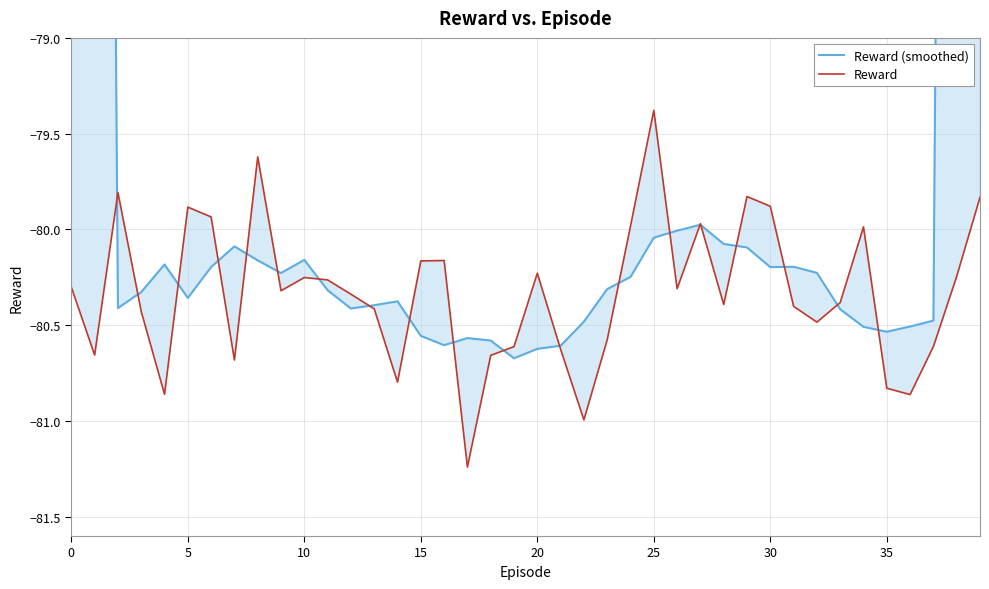

Reading right to left, extract all data points from this chart.

Reward (smoothed): -48.1	-64.3	-80.5	-80.5	-80.5	-80.5	-80.4	-80.2	-80.2	-80.2	-80.1	-80.1	-80.0	-80.0	-80.0	-80.2	-80.3	-80.5	-80.6	-80.6	-80.7	-80.6	-80.6	-80.6	-80.6	-80.4	-80.4	-80.4	-80.3	-80.2	-80.2	-80.2	-80.1	-80.2	-80.4	-80.2	-80.3	-80.4	-64.2	-48.2
Reward: -79.8	-80.2	-80.6	-80.9	-80.8	-80.0	-80.4	-80.5	-80.4	-79.9	-79.8	-80.4	-80.0	-80.3	-79.4	-80.0	-80.6	-81.0	-80.6	-80.2	-80.6	-80.7	-81.2	-80.2	-80.2	-80.8	-80.4	-80.3	-80.3	-80.3	-80.3	-79.6	-80.7	-79.9	-79.9	-80.9	-80.4	-79.8	-80.7	-80.3